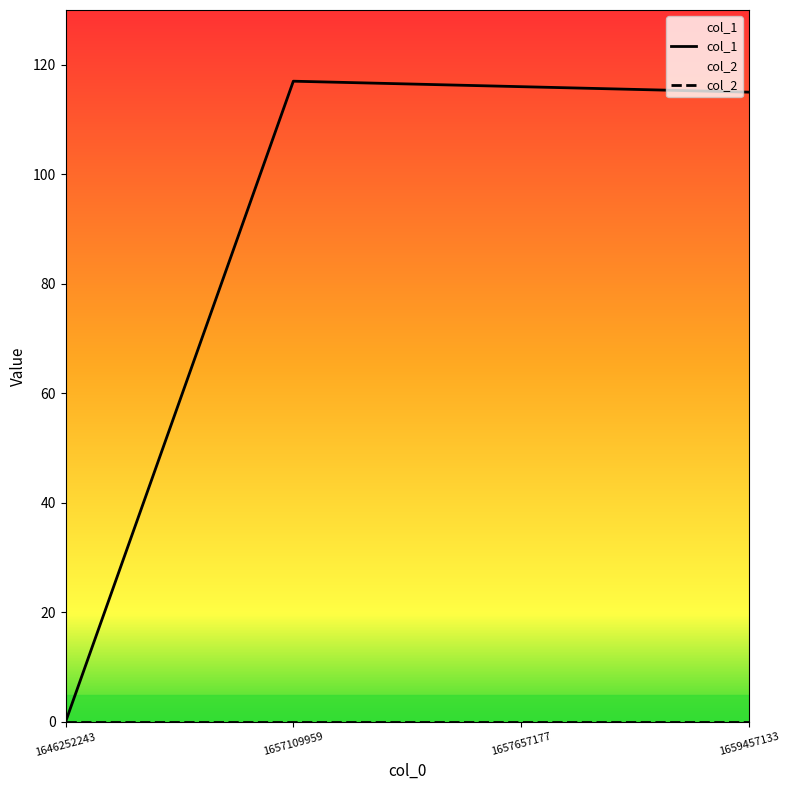

Read the value at 1657657177.

116